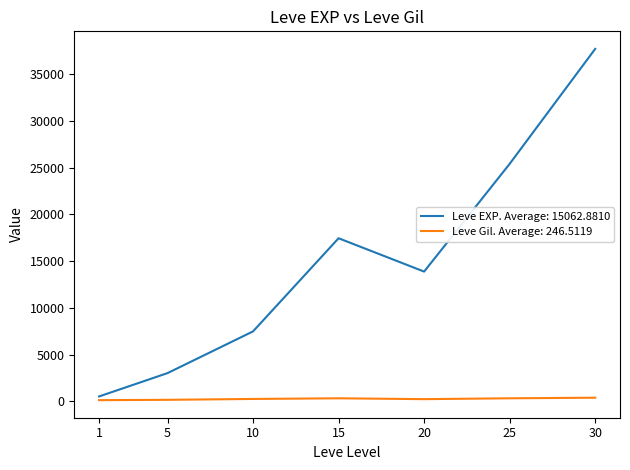

List the series in order of their overall mean, lowest first.

Leve Gil. Average: 246.5119, Leve EXP. Average: 15062.8810